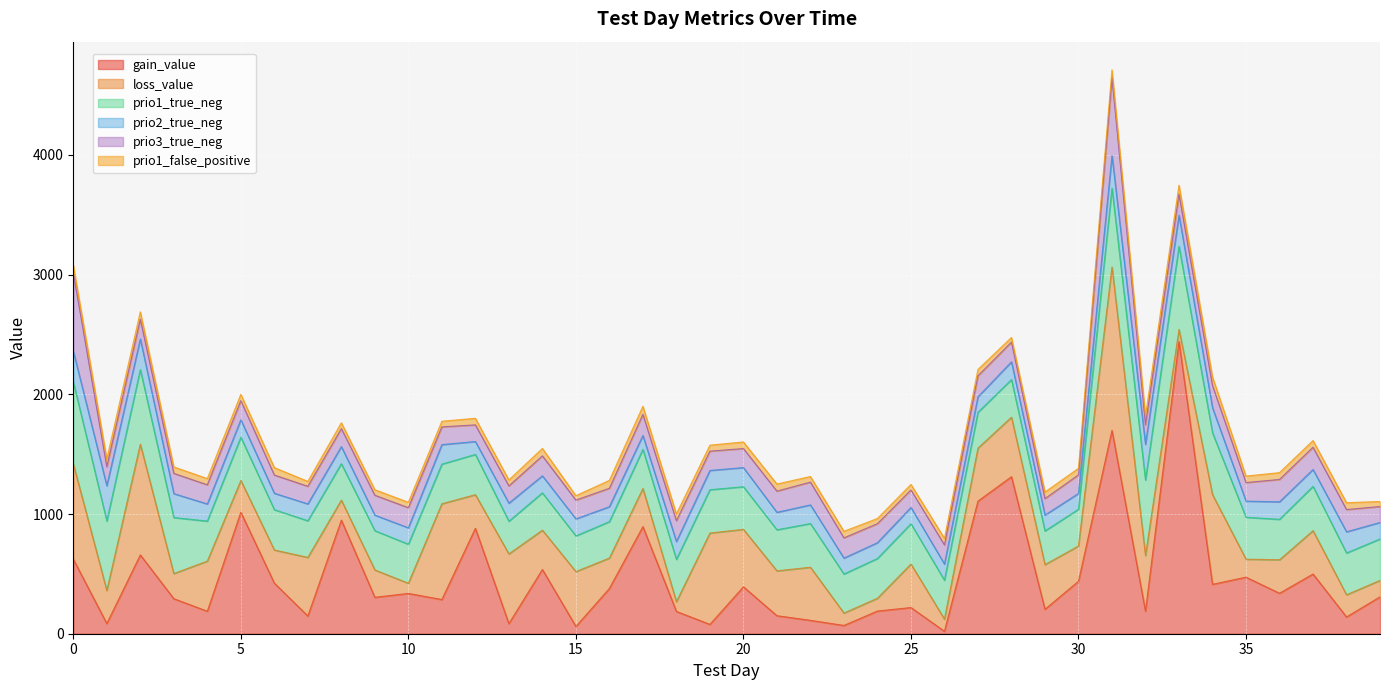

How many data points in prio1_false_positive are above 55?

16